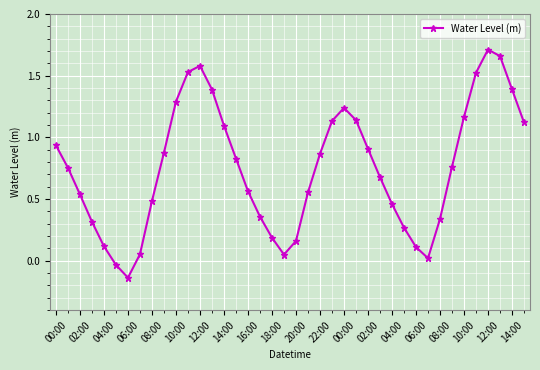

How many points are lower than both their immediate neighbors (excluding endpoints)?

3